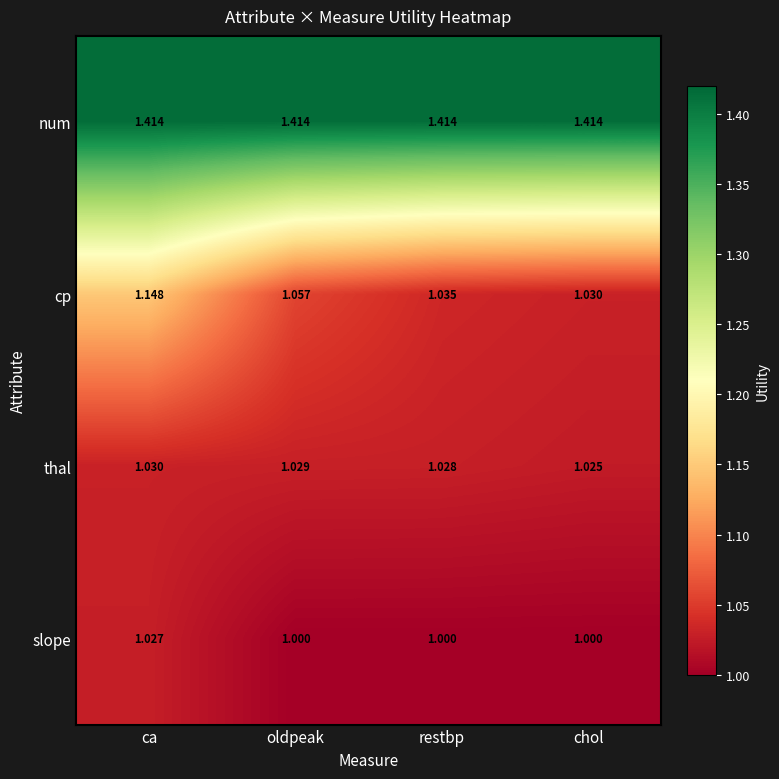

Which series has the largest total across all categories?

num